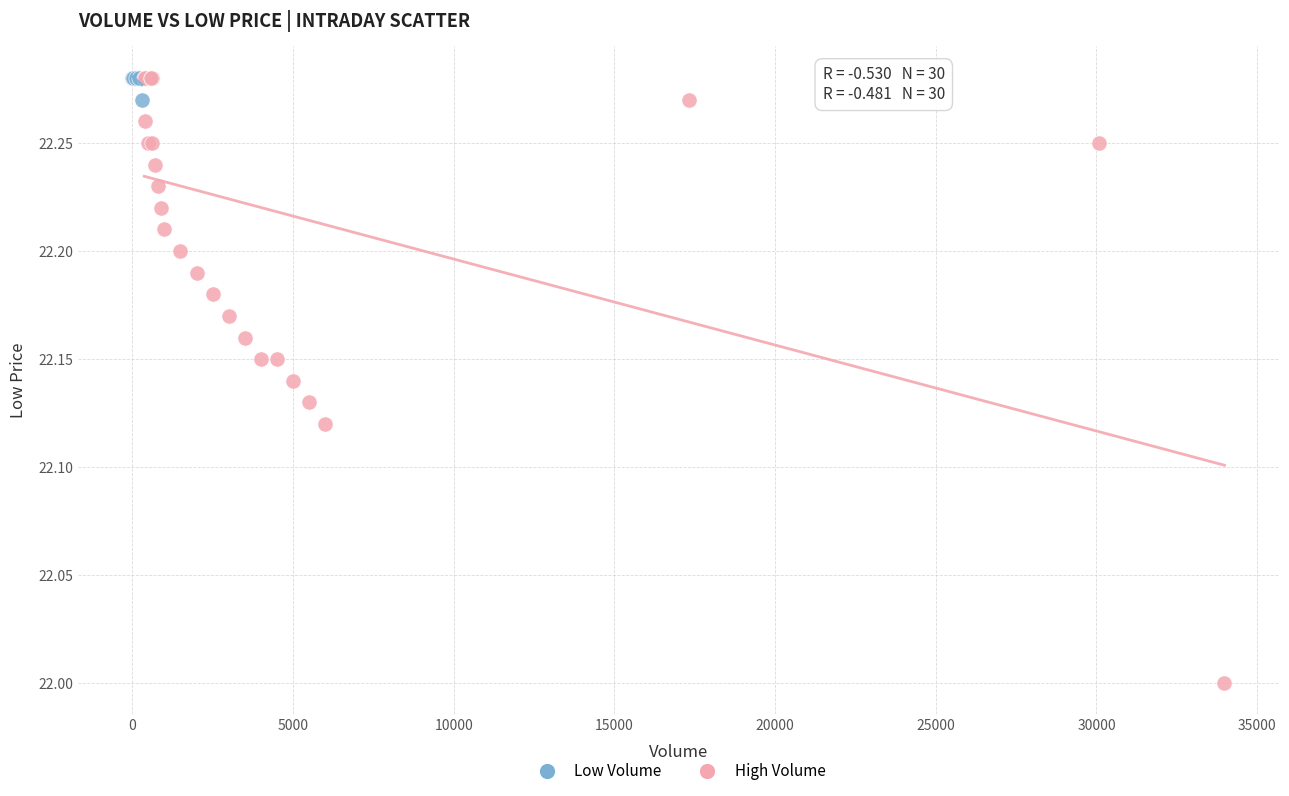

Which series contains the lowest Y value?

High Volume